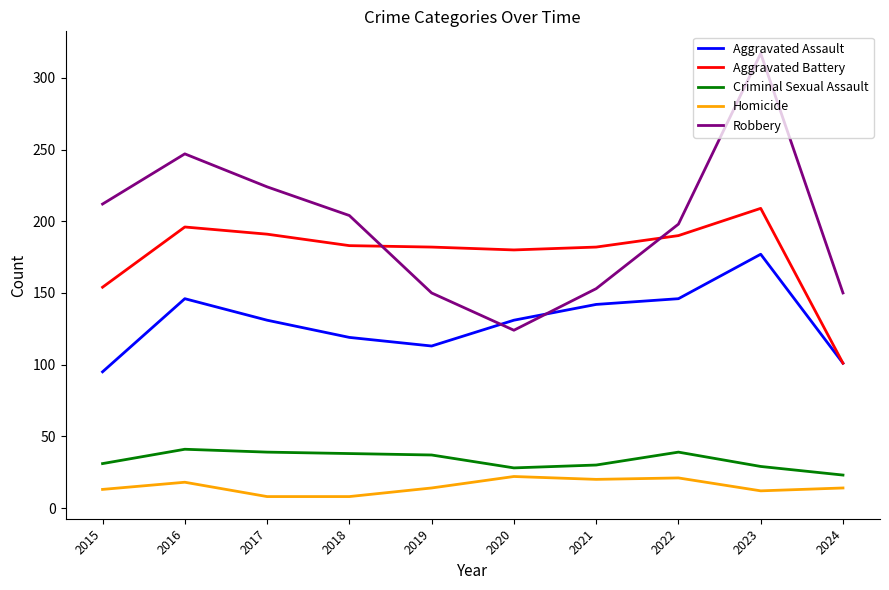

The Aggravated Battery series shows 288 at 2020. True or false?

False